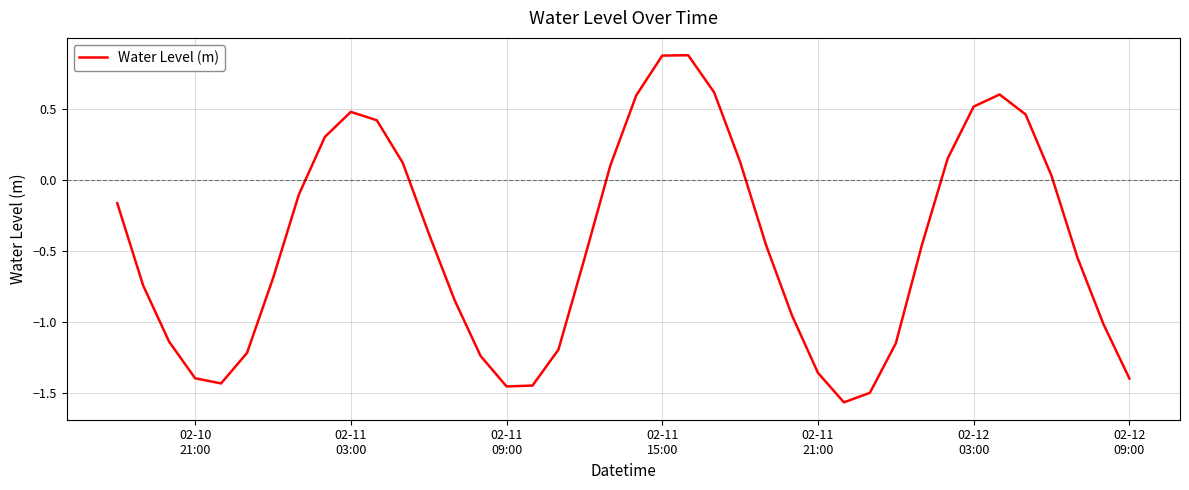

What is the sum of all values?

-18.1